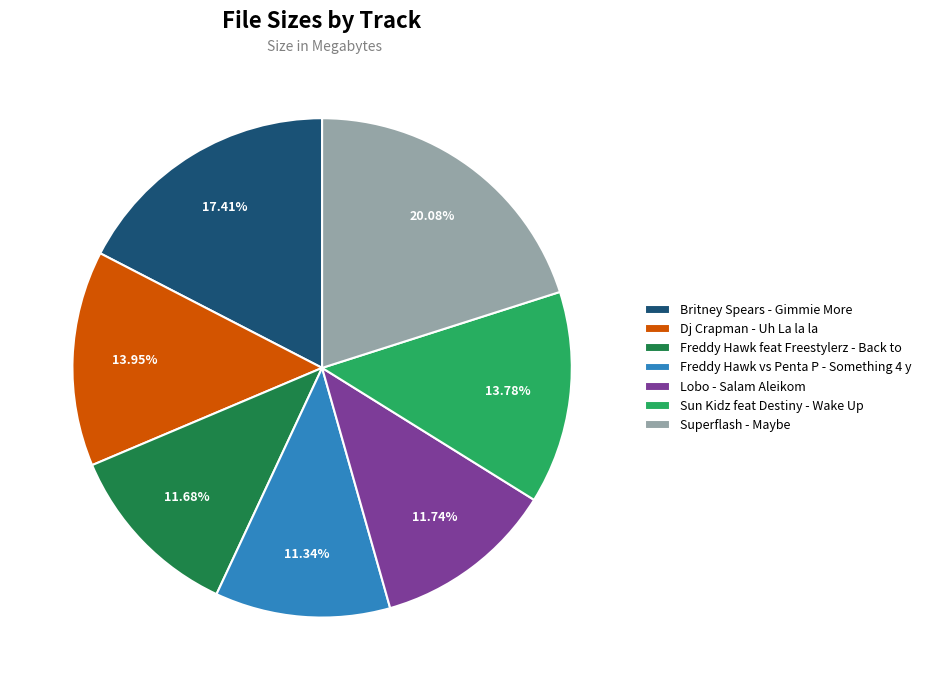

To the nearest percent, what is the average slice percentage?

14%